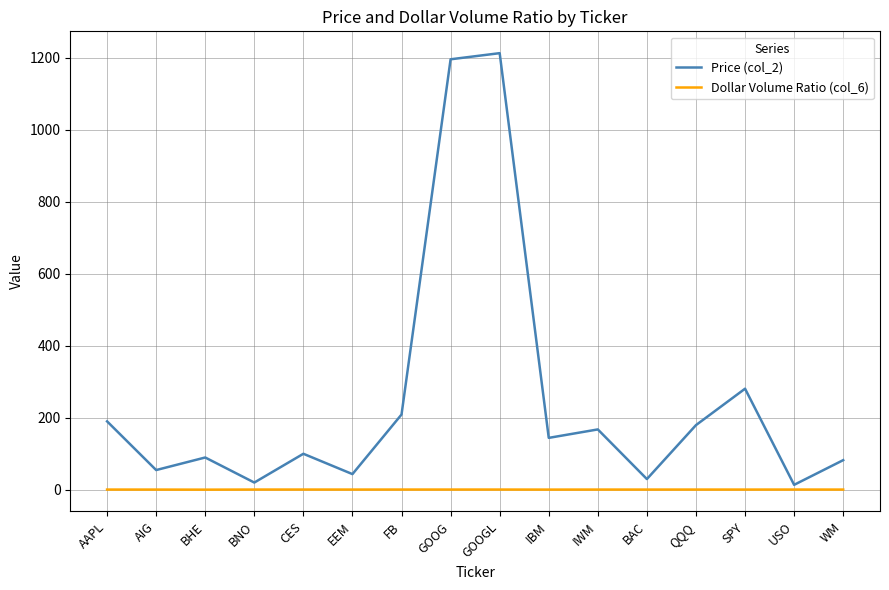

List the series in order of their peak value, highest first.

Price (col_2), Dollar Volume Ratio (col_6)